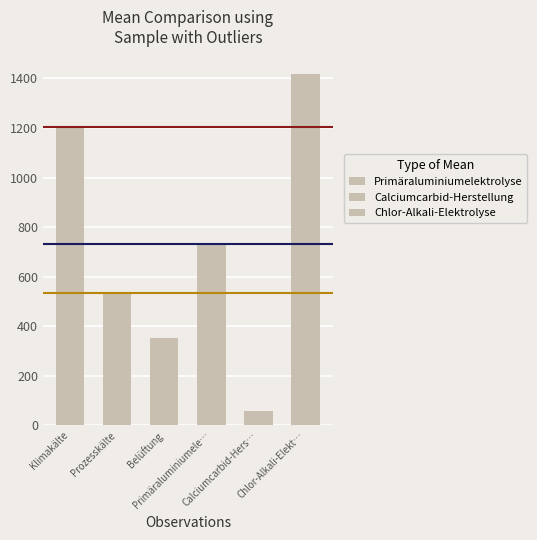

List the series in order of their peak value, lowest first.

Harmonic 533.90, Geometric 731.64, Arithmetic 1204.86